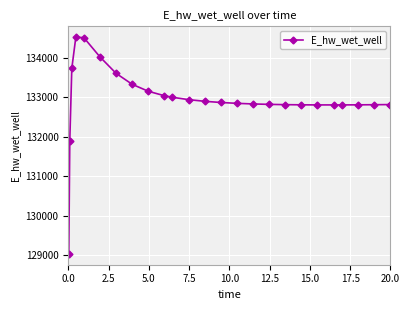

What is the average value?

132932.6